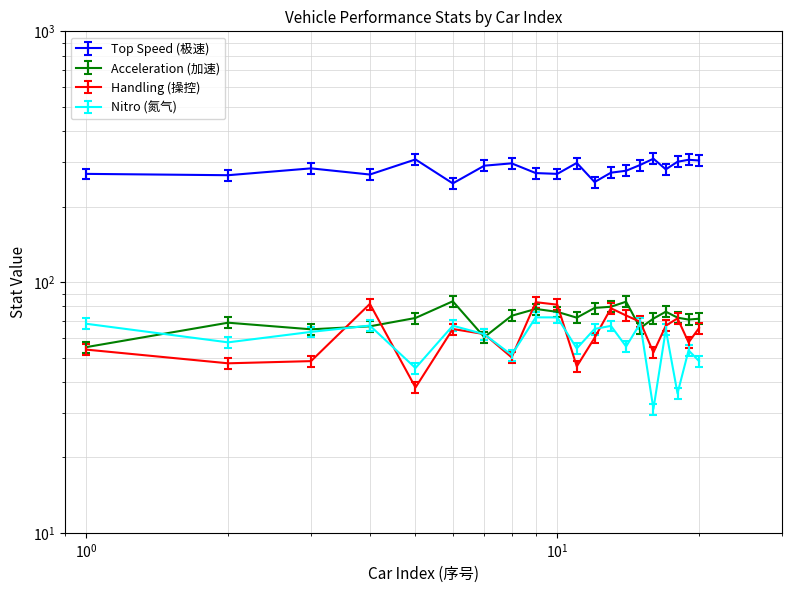

True or false: Handling (操控) has a value of 147.6 at 10.

False